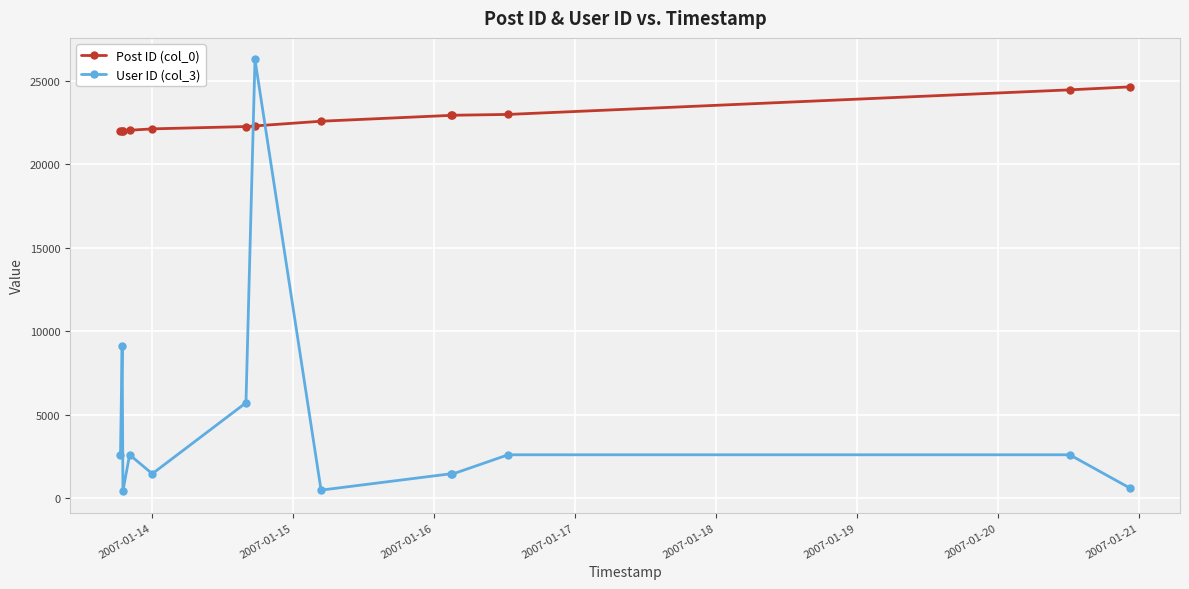

List the series in order of their peak value, lowest first.

Post ID (col_0), User ID (col_3)